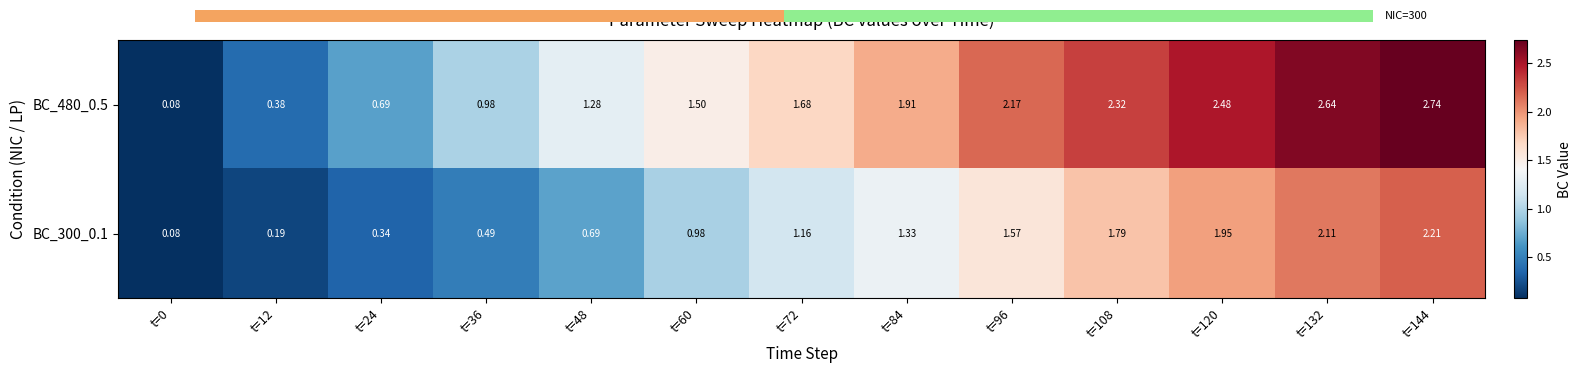

Reading left to right, extract all data points from this chart.

BC_480_0.5: t=0=0.1	t=12=0.4	t=24=0.7	t=36=1.0	t=48=1.3	t=60=1.5	t=72=1.7	t=84=1.9	t=96=2.2	t=108=2.3	t=120=2.5	t=132=2.6	t=144=2.7
BC_300_0.1: t=0=0.1	t=12=0.2	t=24=0.3	t=36=0.5	t=48=0.7	t=60=1.0	t=72=1.2	t=84=1.3	t=96=1.6	t=108=1.8	t=120=1.9	t=132=2.1	t=144=2.2